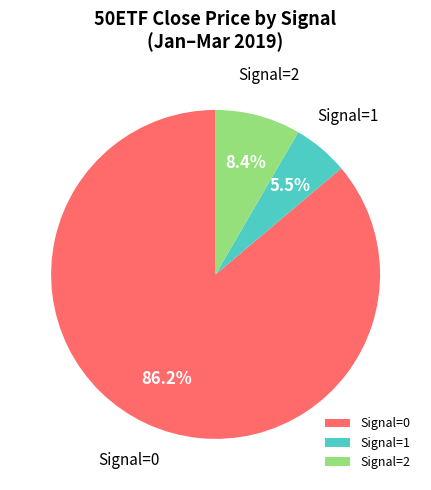

Is there a majority slice in this chart?

Yes